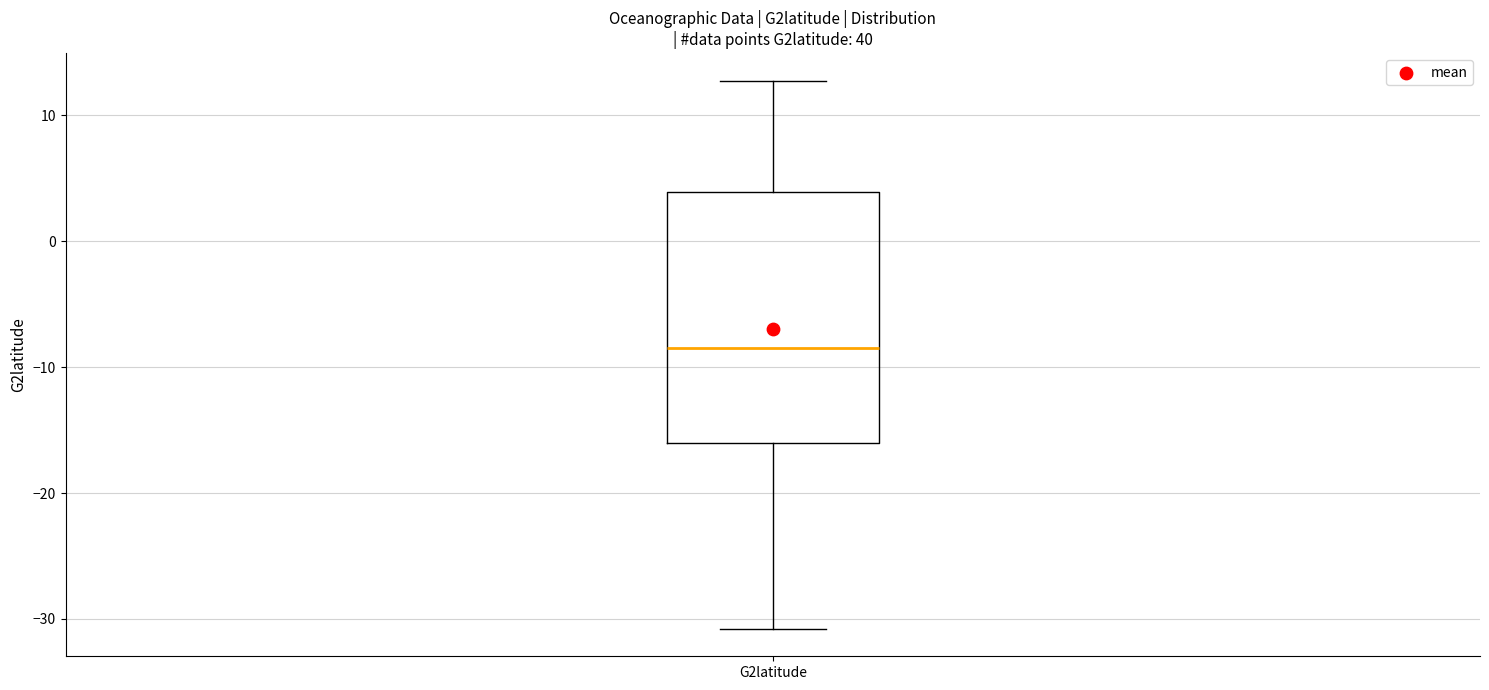

Where is the lower edge of the box for G2latitude on the y-axis? The values are not printed on the chart, so give them approximately, as read against the axis.

-16